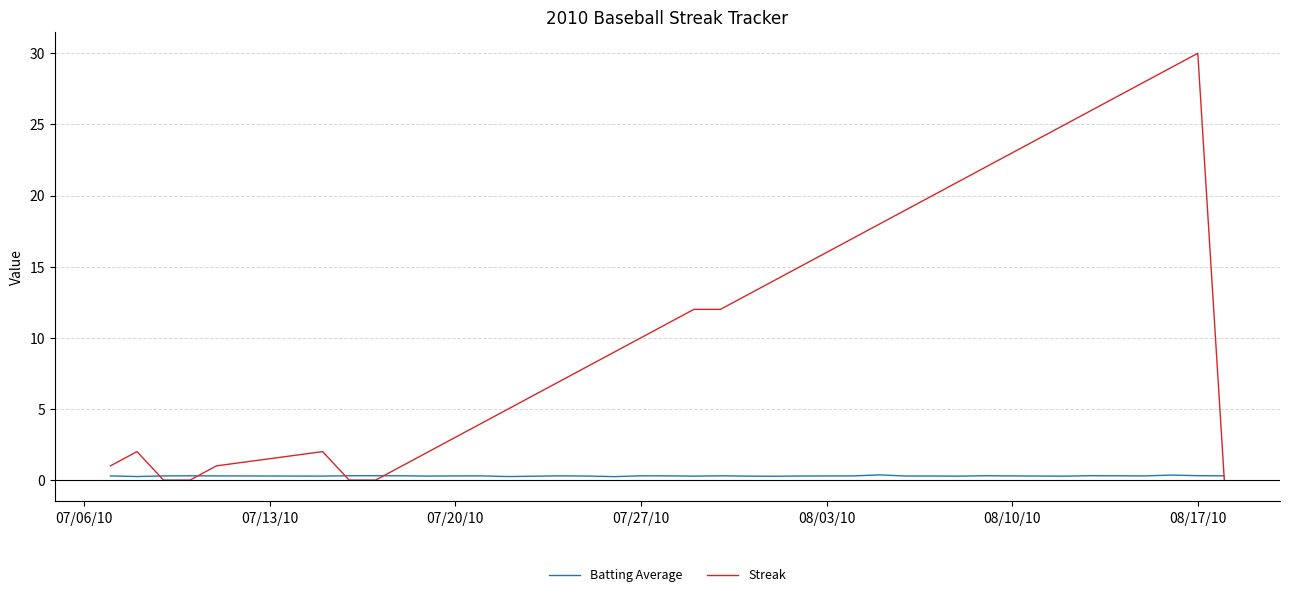

What is the average value of the Streak series?

12.1